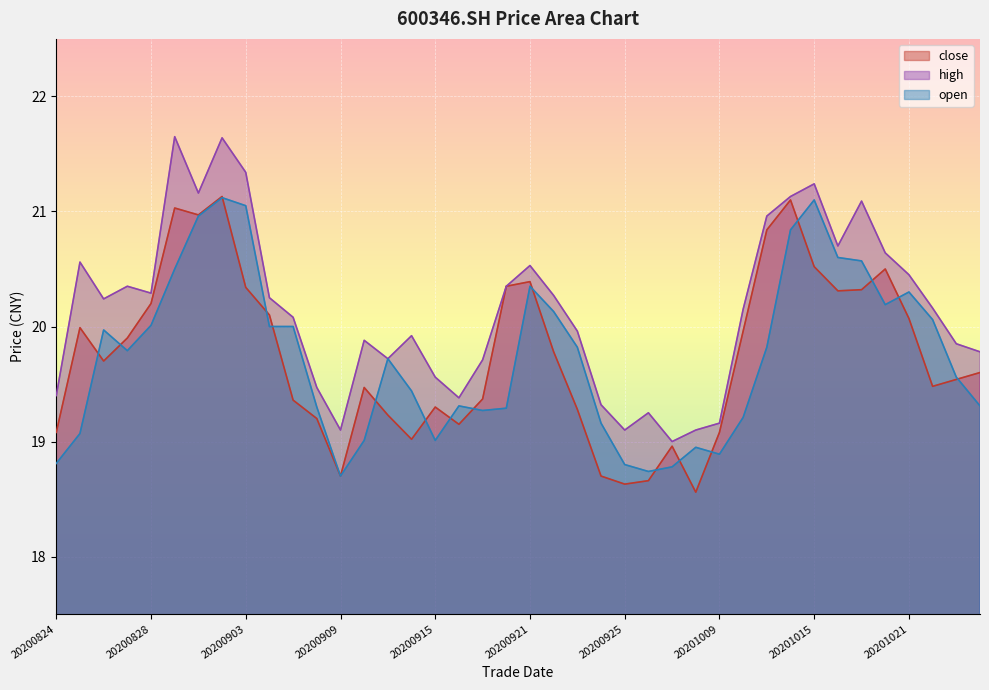

True or false: close has a value of 31.8 at 20201021.

False